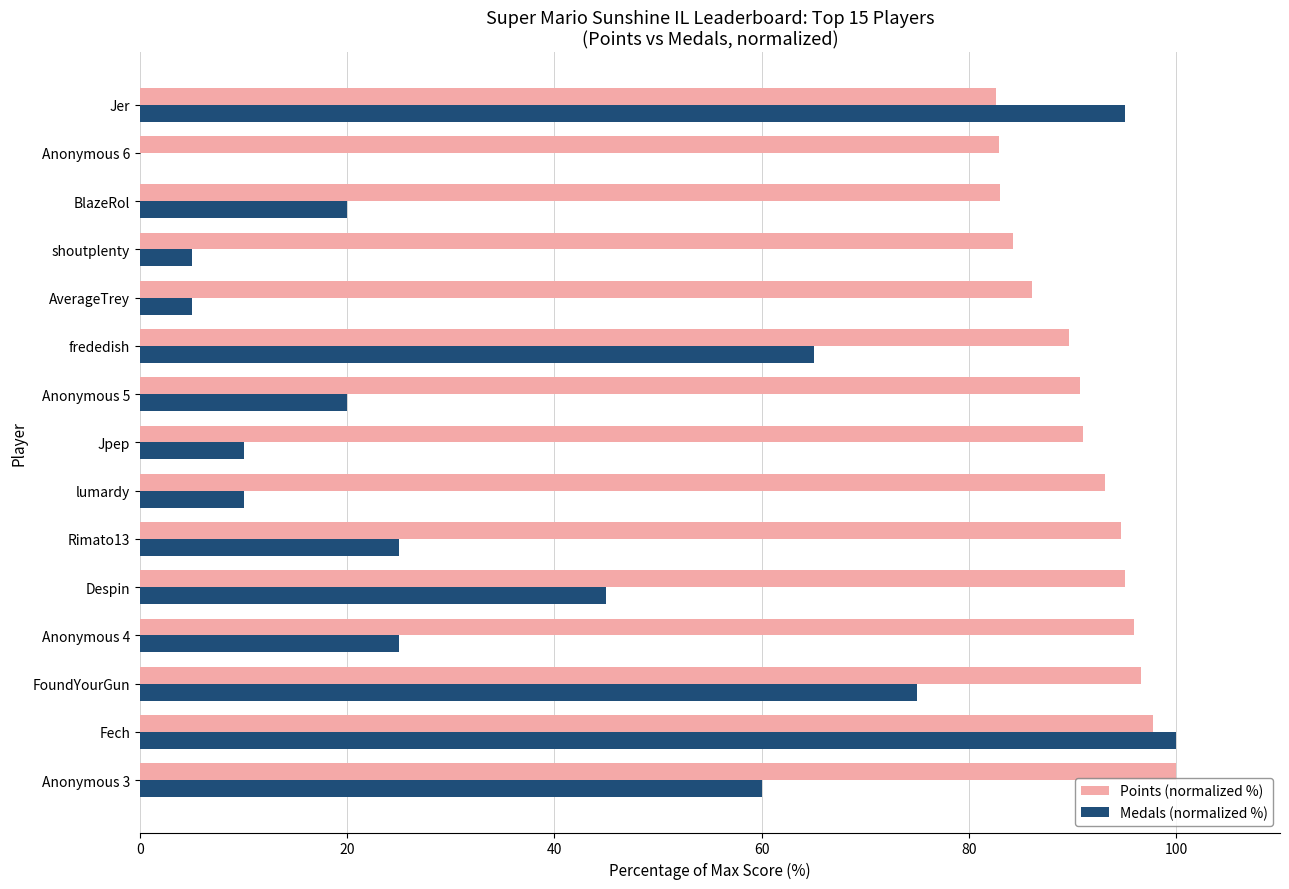

At which category is the sum across all series the highest?

Fech